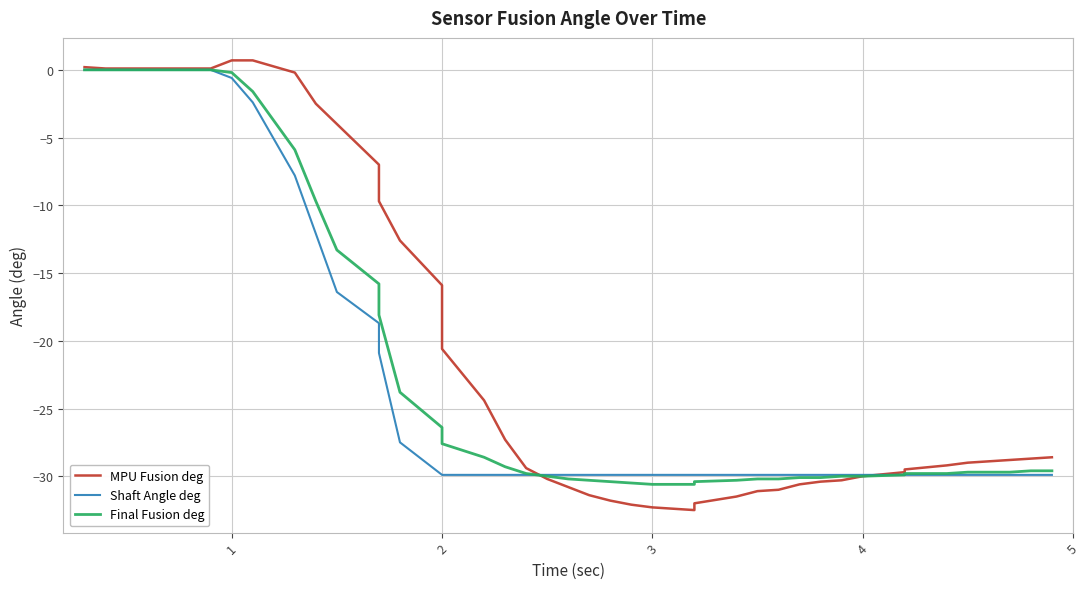

What is the difference between the maximum and second lowest values in the Final Fusion deg series?

30.6